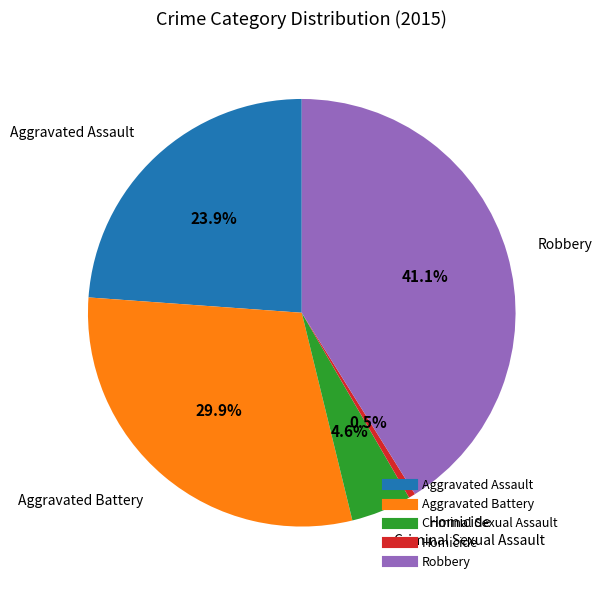

To the nearest percent, what is the difference between the Criminal Sexual Assault and Aggravated Assault slice percentages?

19%